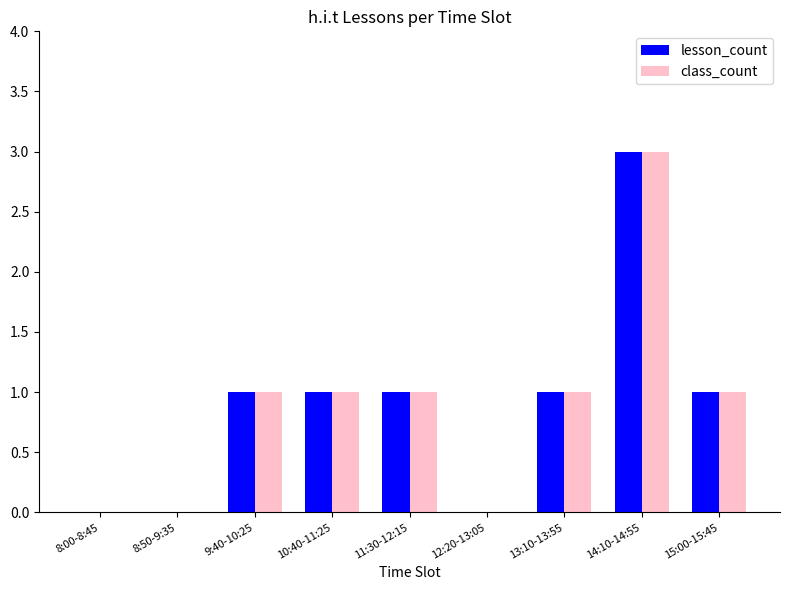

At which label does lesson_count reach its peak?

14:10-14:55